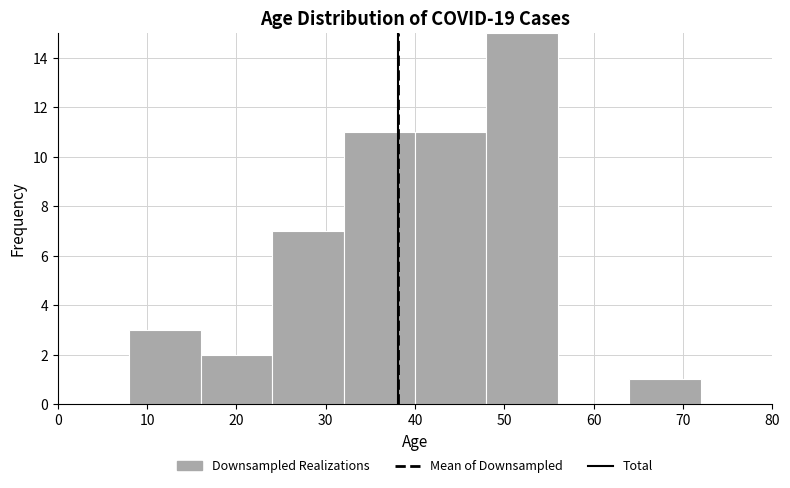

What is the height of the bar covering 48 to 56 on the x-axis? The values are not printed on the chart, so give them approximately, as read against the axis.

15